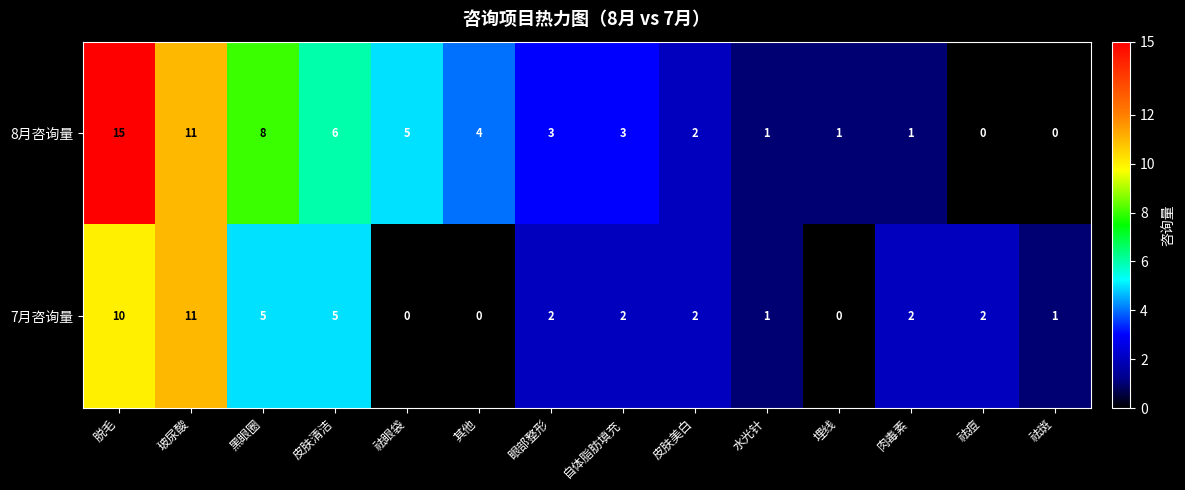

At 祛眼袋, list the series in order from smallest to largest.

7月咨询量, 8月咨询量